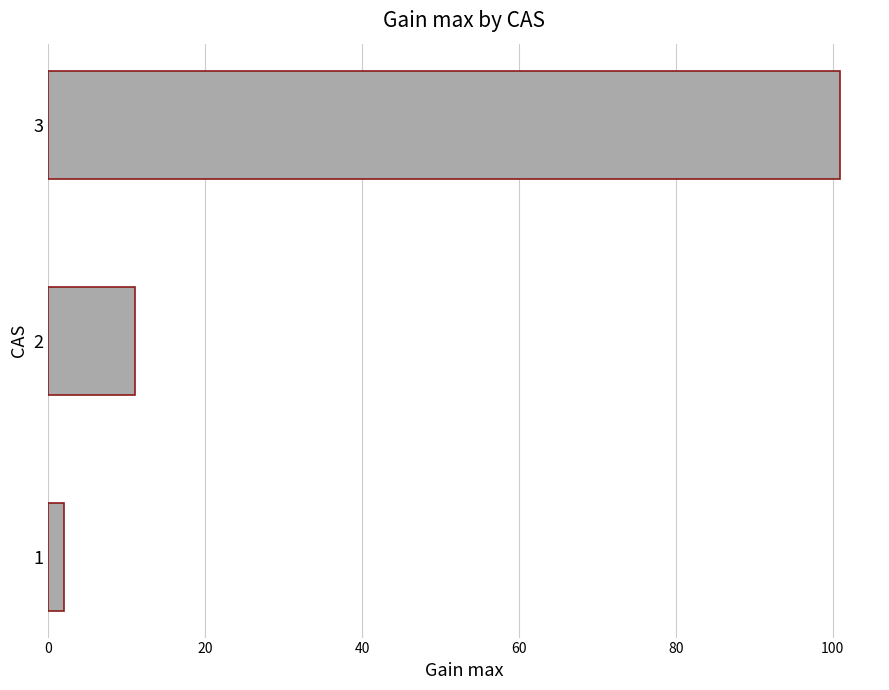

What is the sum of all values?

114